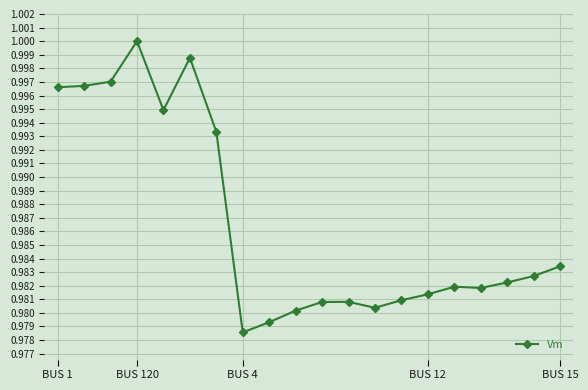

True or false: the data has more than 0 interior local peaks.

True